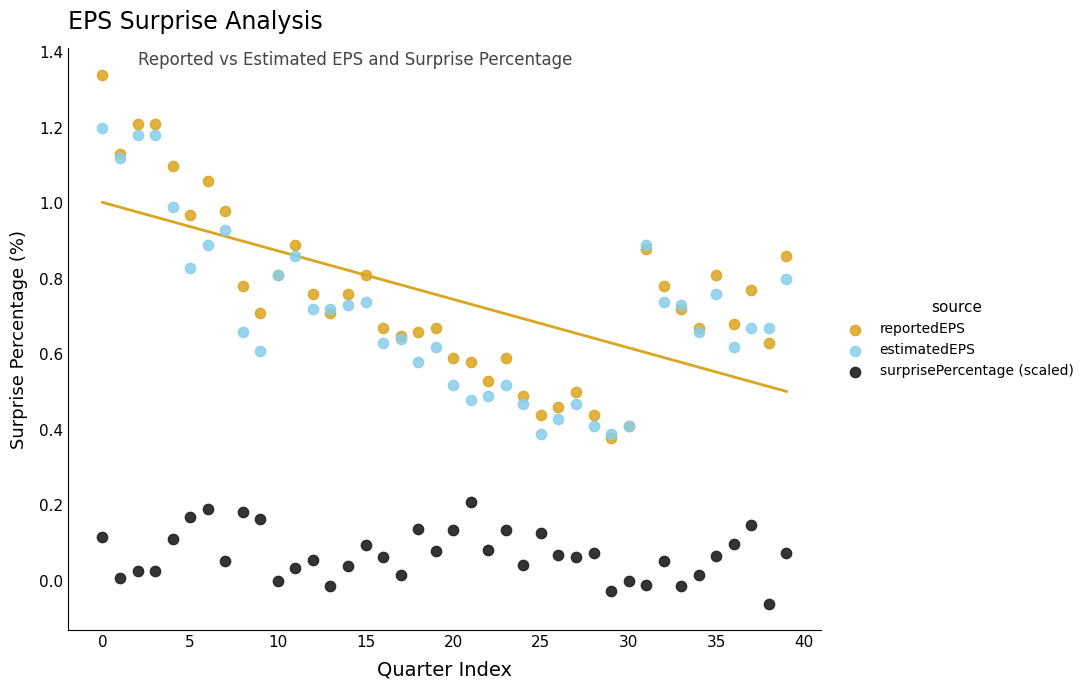

Which series contains the highest Y value?

reportedEPS